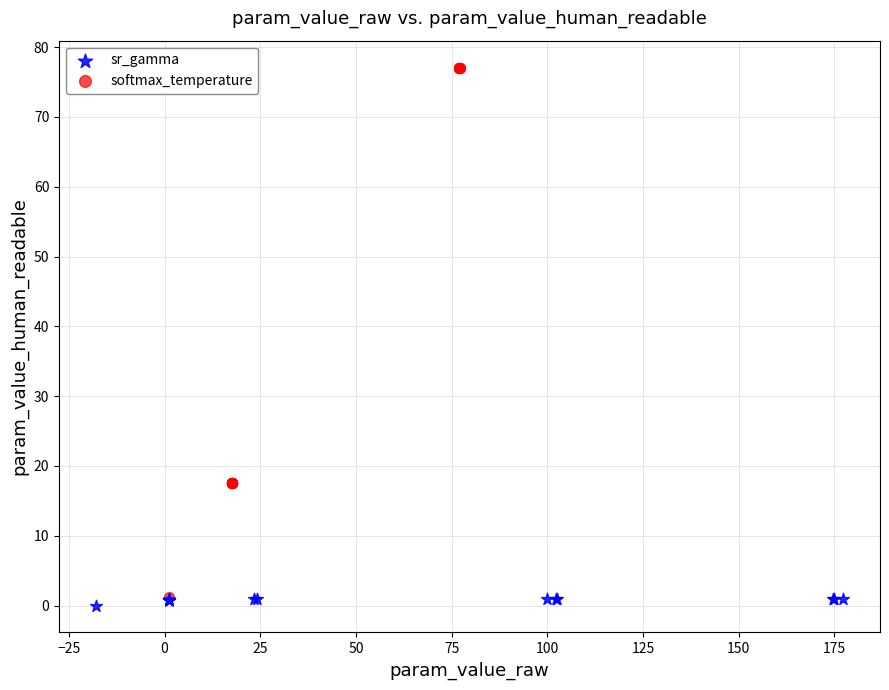

Which series has the largest Y range (max minus min)?

softmax_temperature